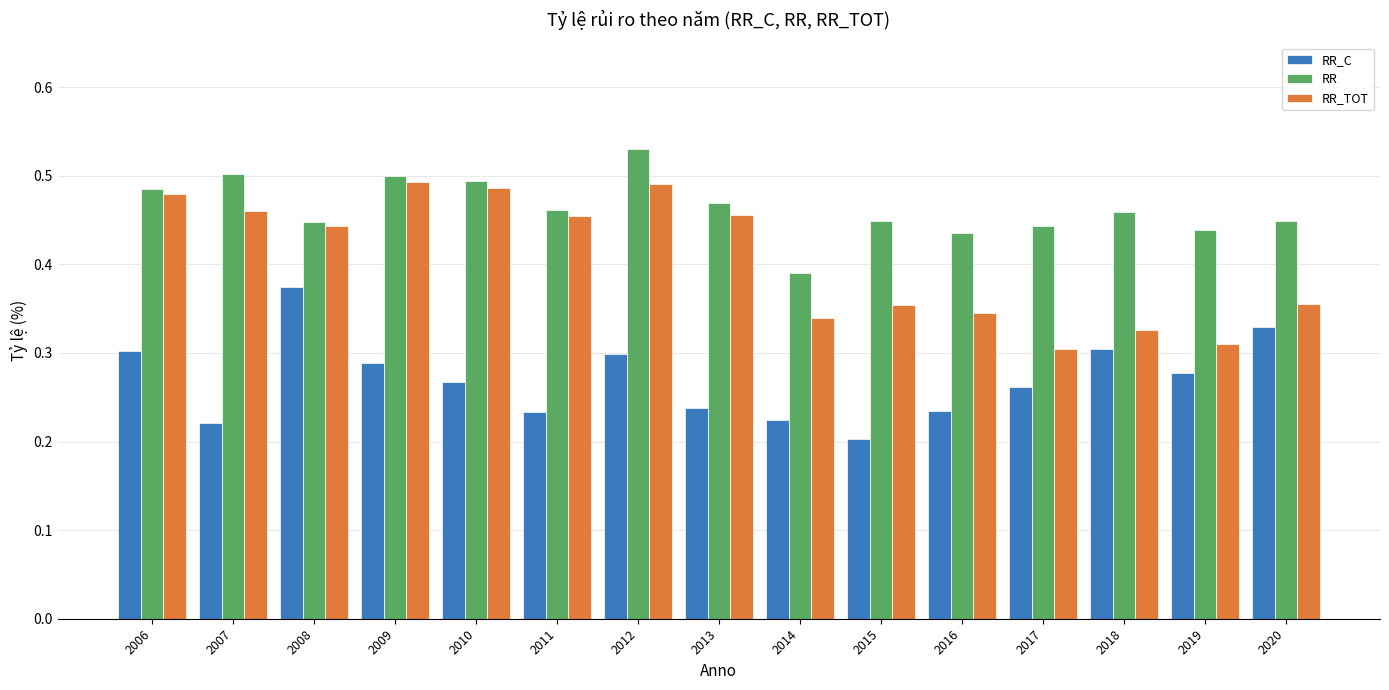

Which category has the highest value in the RR series?

2012